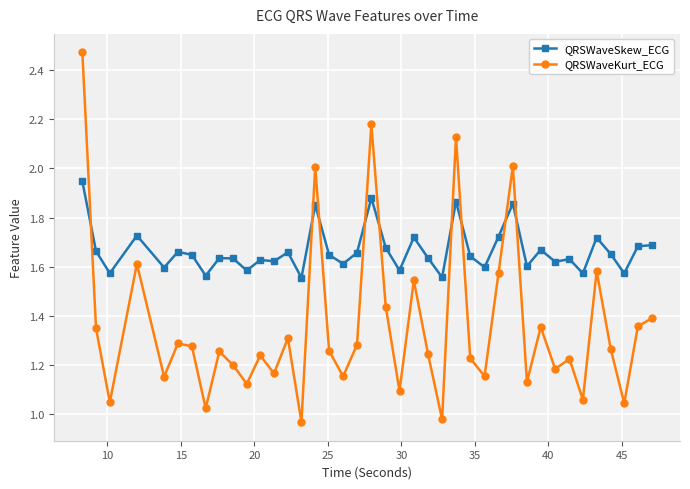

True or false: QRSWaveKurt_ECG has more than 1 points higher than both neighbors.

True